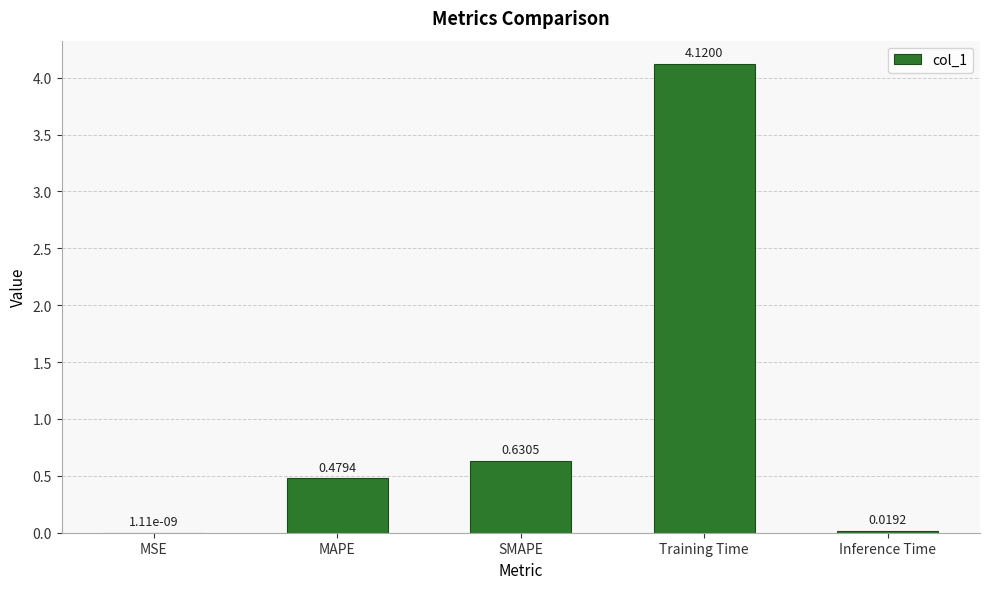

Where is the data nearest to the value 2?

SMAPE